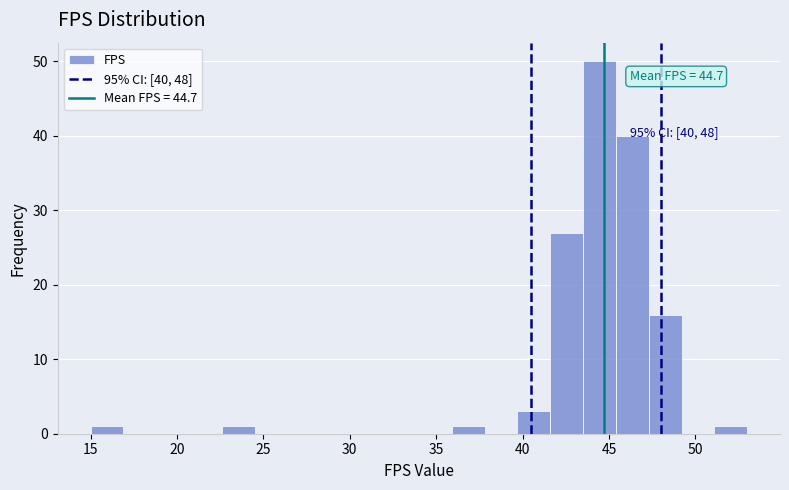

Read against the x-axis, roughly where is the centre of the tallest bar?

44.5